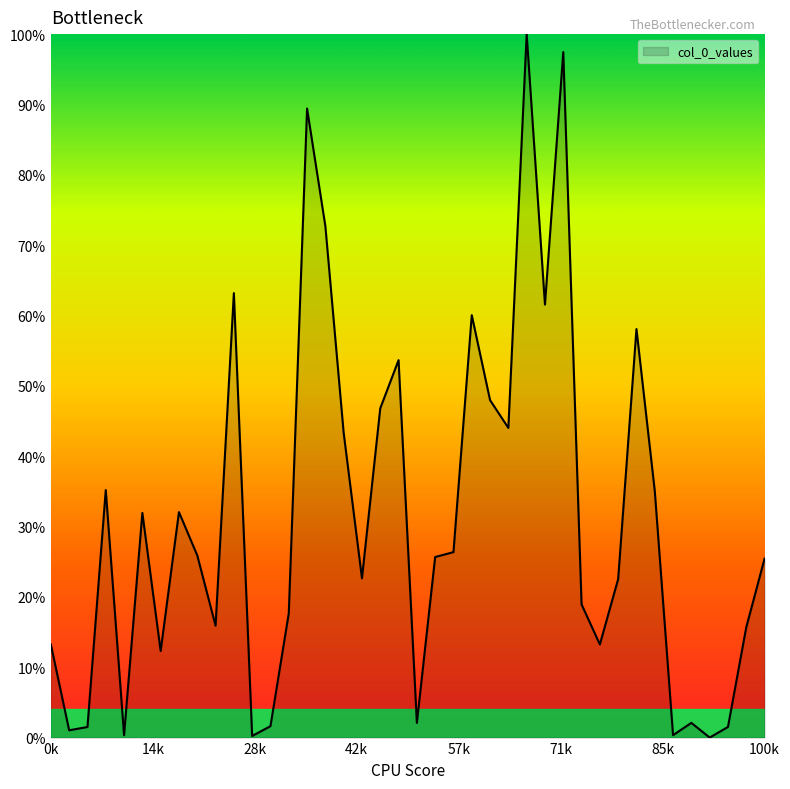

What is the difference between the maximum and minimum values?

100.0